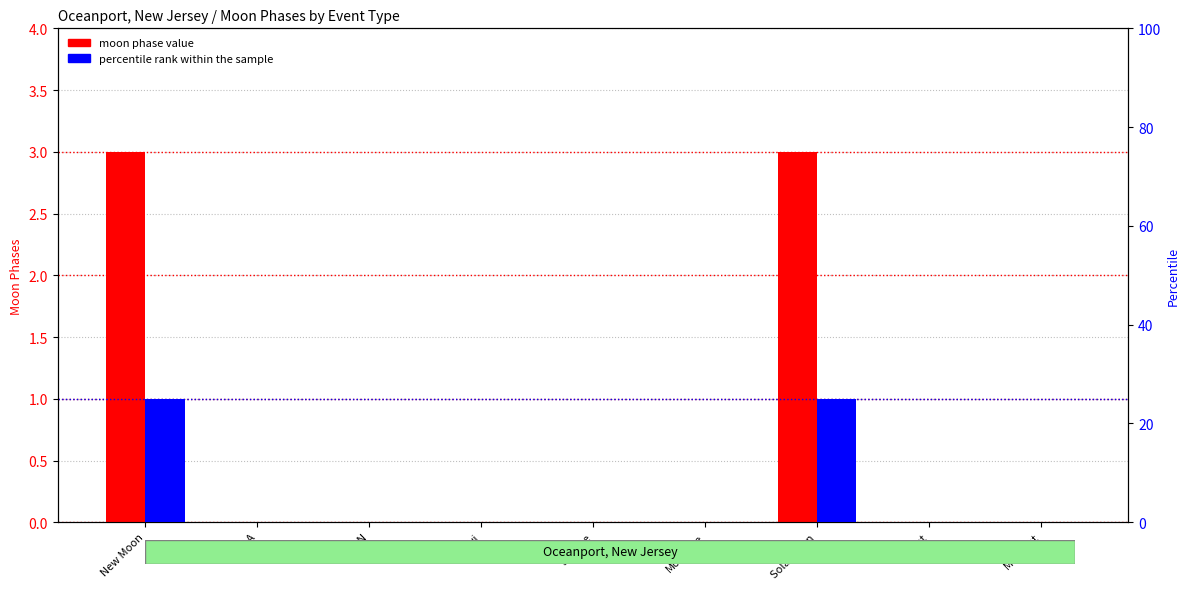

Where is percentile rank within the sample nearest to the value 12?

Twi A